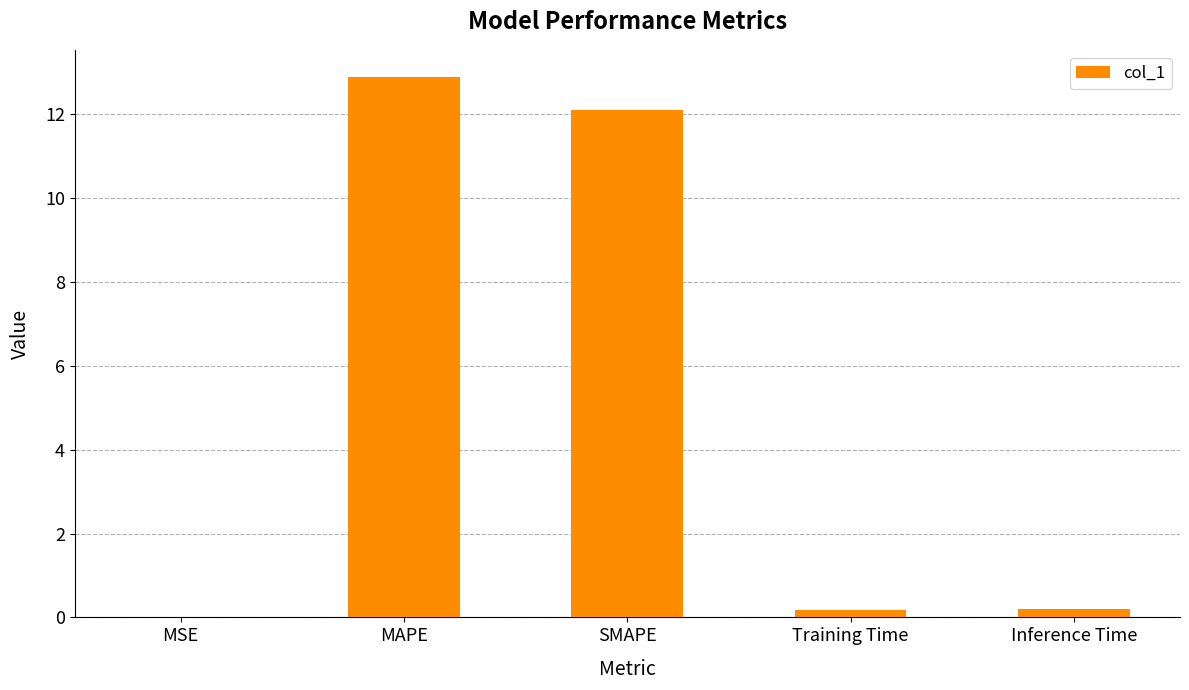

Count the number of categories in the chart.

5